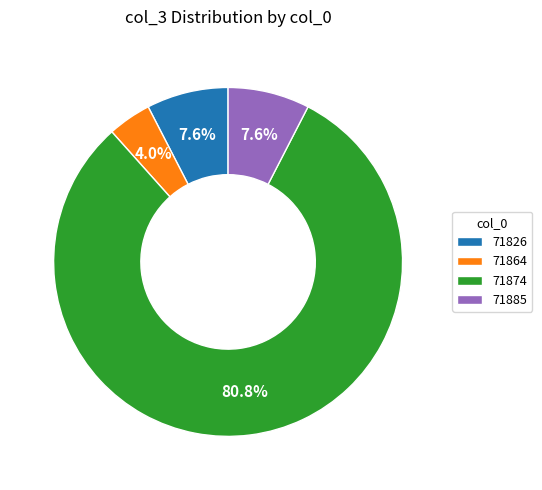

To the nearest percent, what is the average slice percentage?

25%